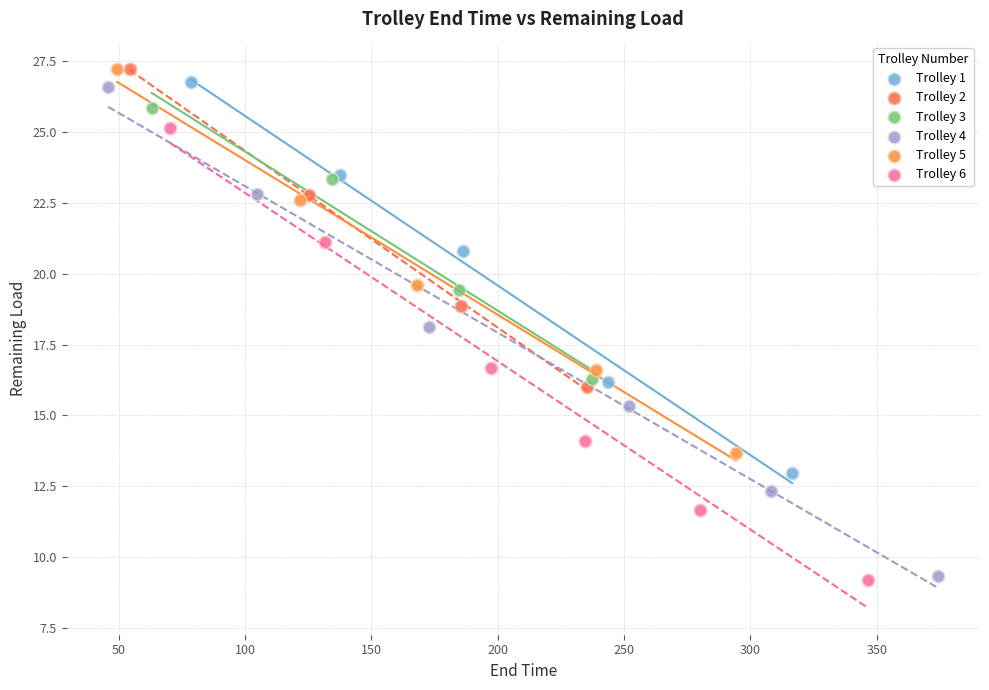

Which series has the largest Y range (max minus min)?

Trolley 4